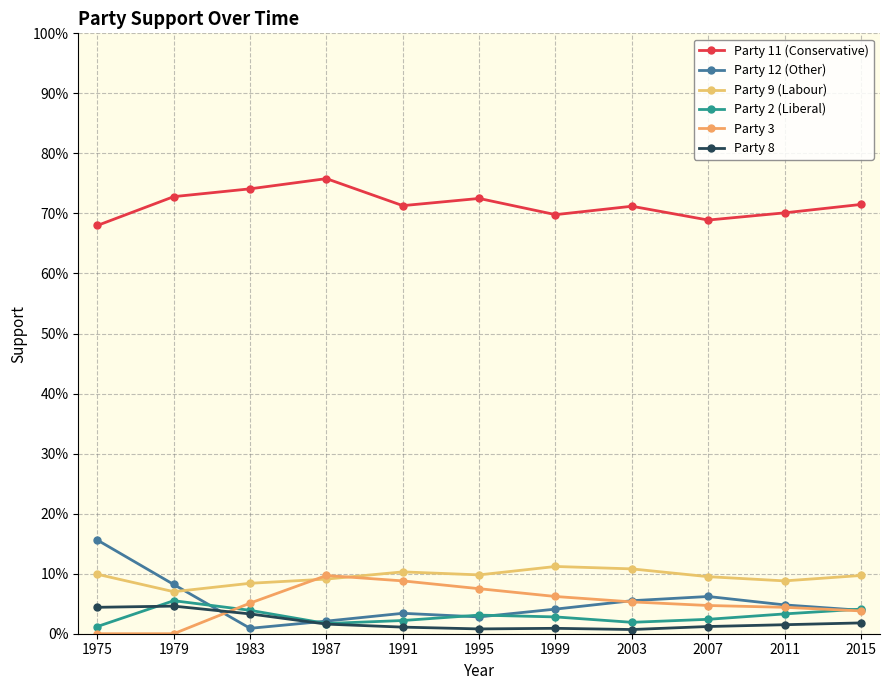

At which label does Party 9 (Labour) reach its peak?

1999